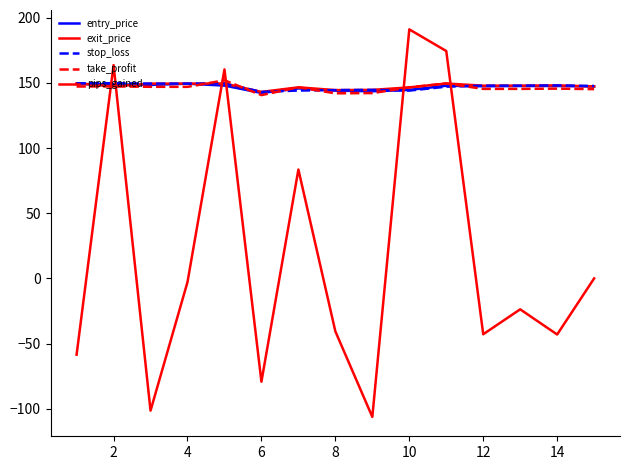

Which series has the widest spread of values?

pips_gained